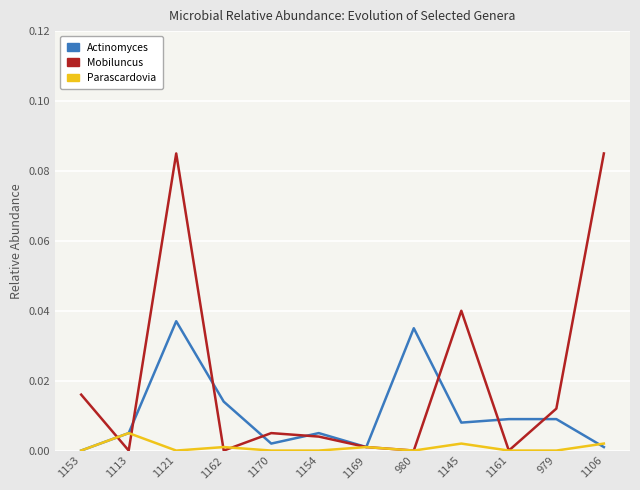

Does the chart display data point markers on the line(s)?

No